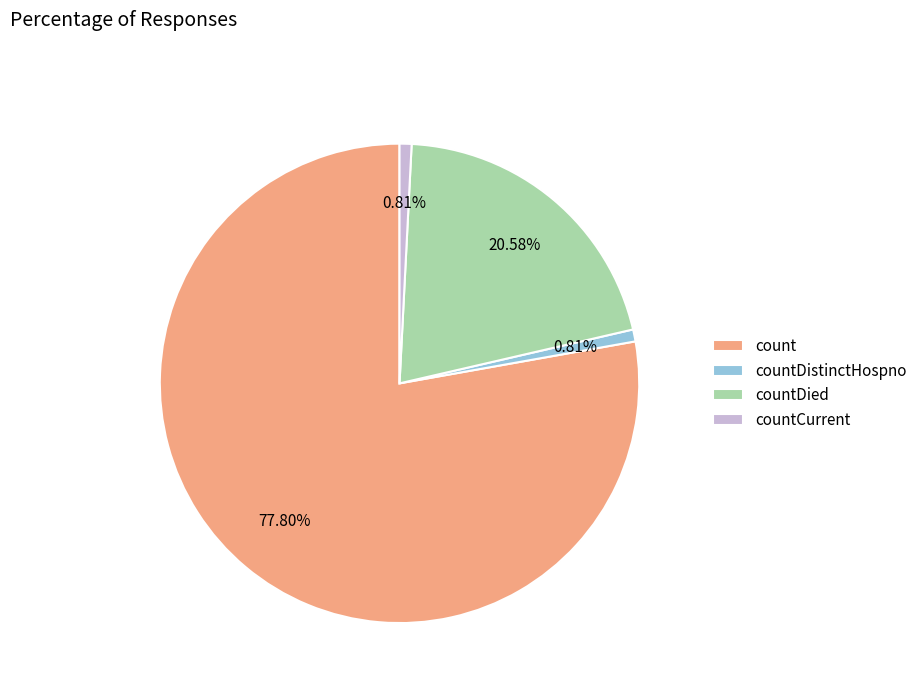

To the nearest percent, what is the difference between the countDied and countDistinctHospno slice percentages?

20%